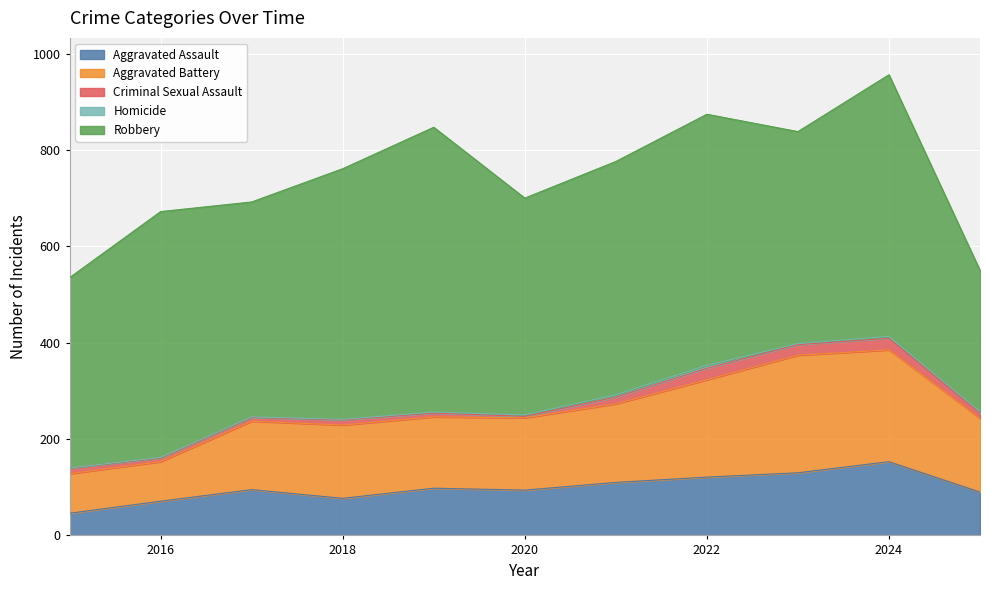

True or false: Aggravated Assault and Robbery cross at least once.

False